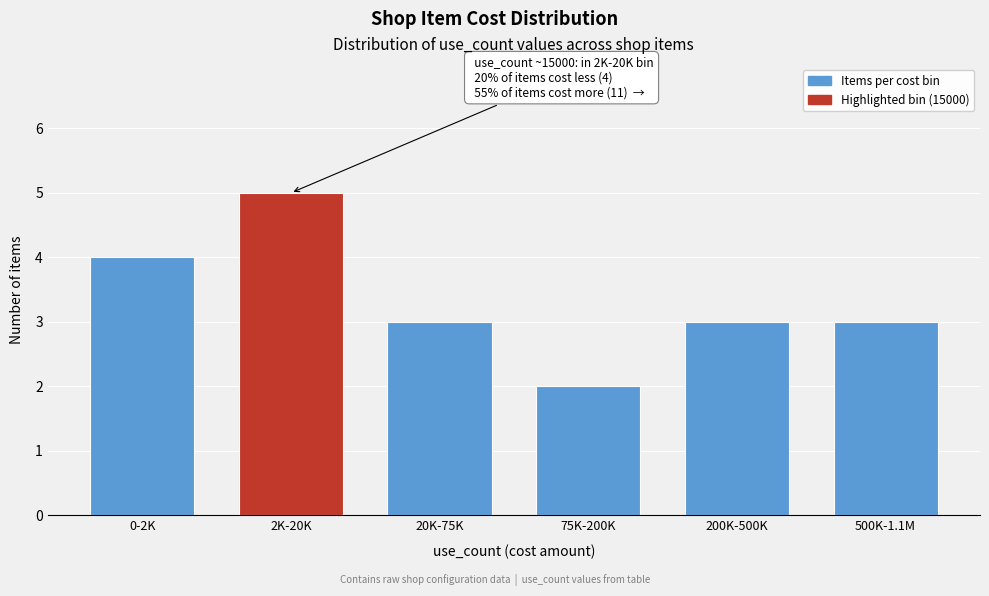

Reading left to right, list all the values displayed in this chart.

4	5	3	2	3	3